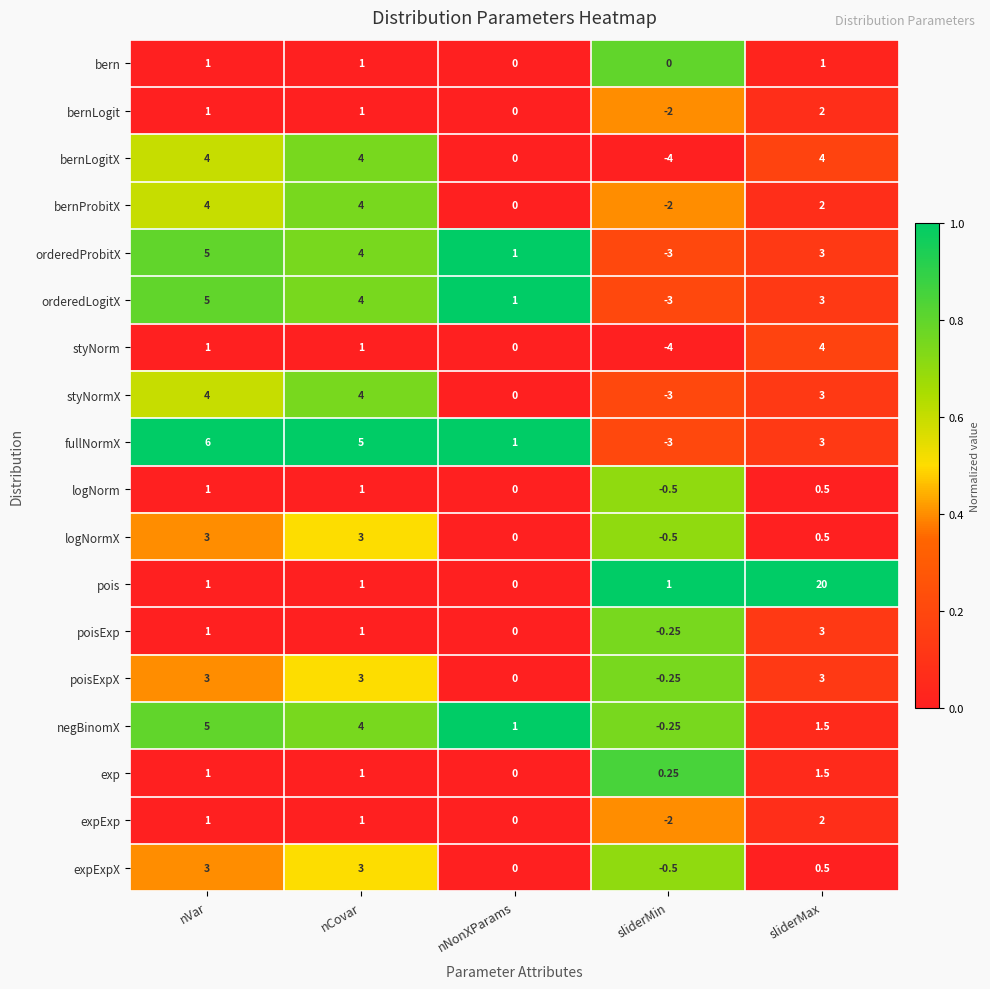

At which category does the chart reach its peak across all series?

sliderMax